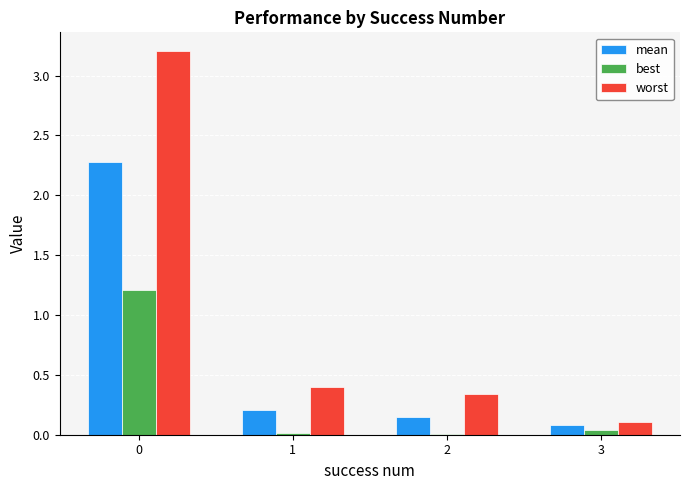

Is the value of best at 2 greater than the value of worst at 2?

No